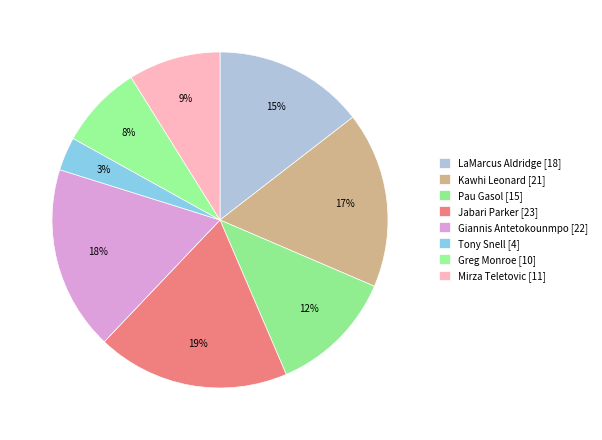

Is Greg Monroe the majority of the pie?

No